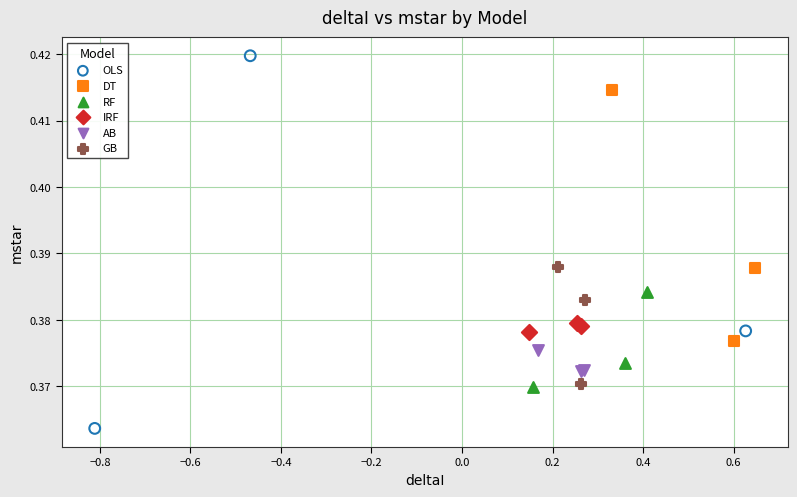

Which series reaches the minimum Y coordinate?

OLS